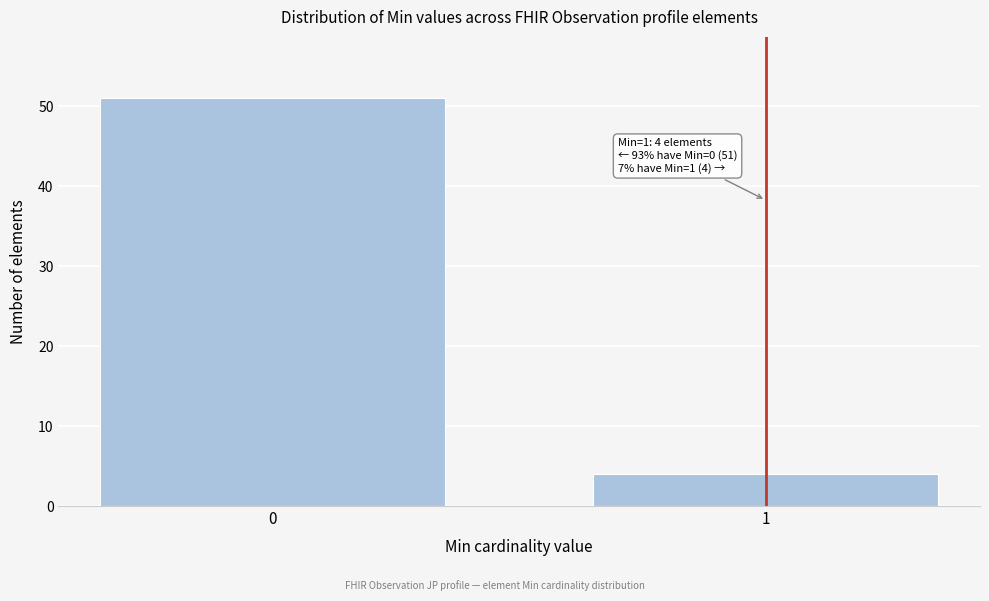

Reading left to right, transcribe all the data shown in this chart.

0=51	1=4